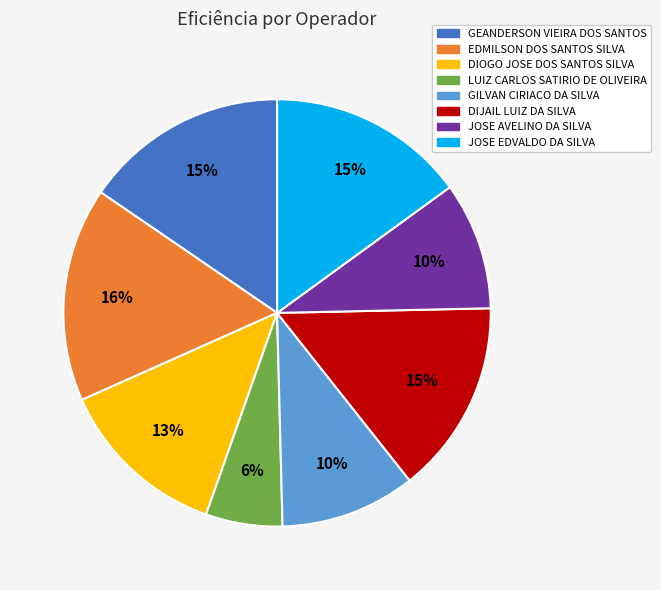

To the nearest percent, what is the average slice percentage?

12%